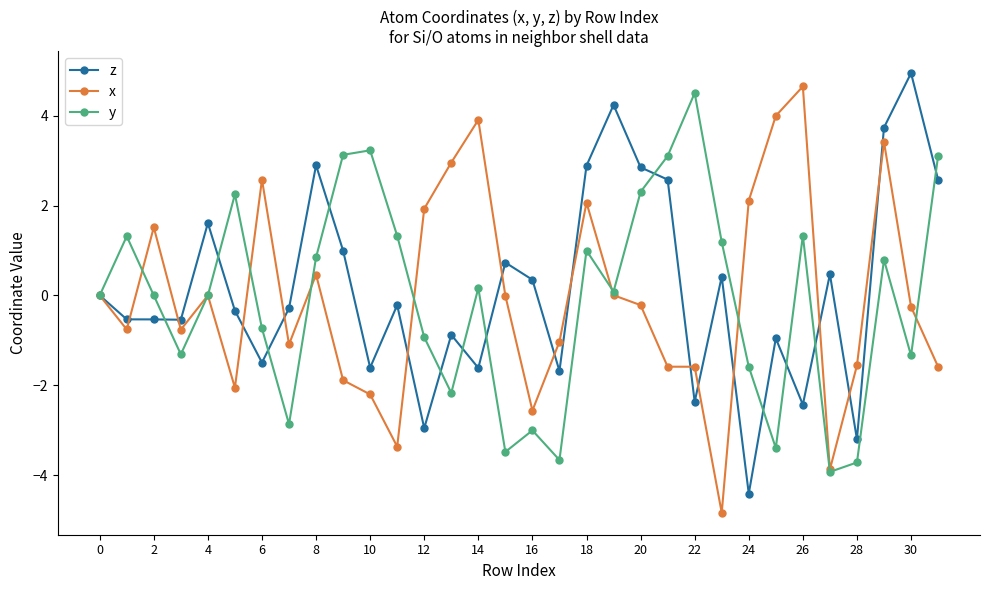

What is the sum of all y values?

-2.5